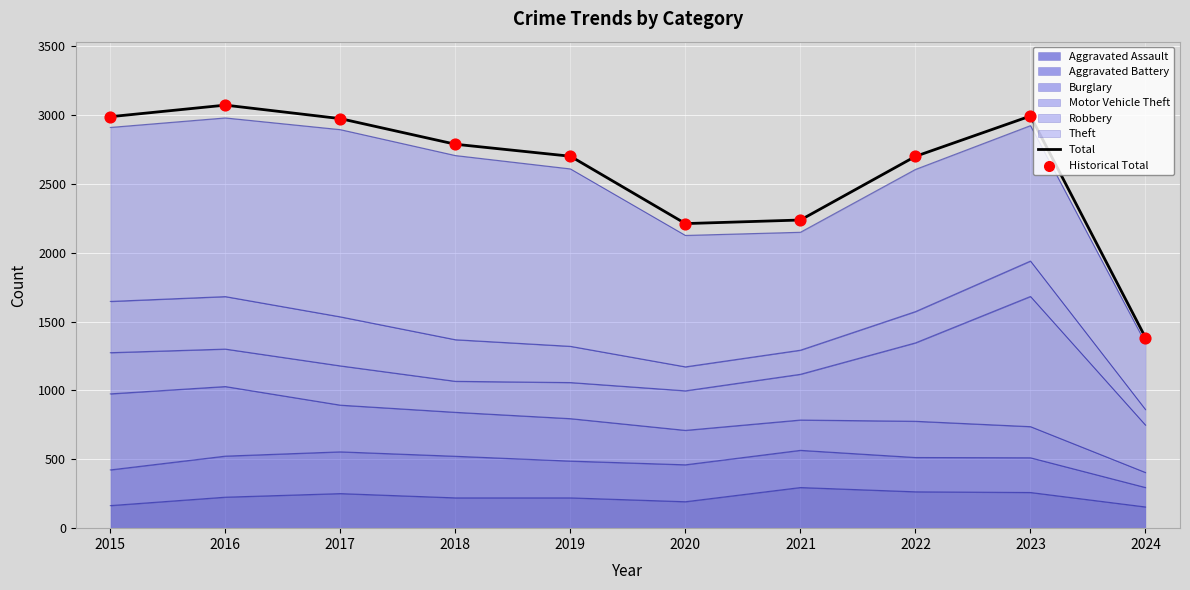

What is the total value across all series at 2023?

5984